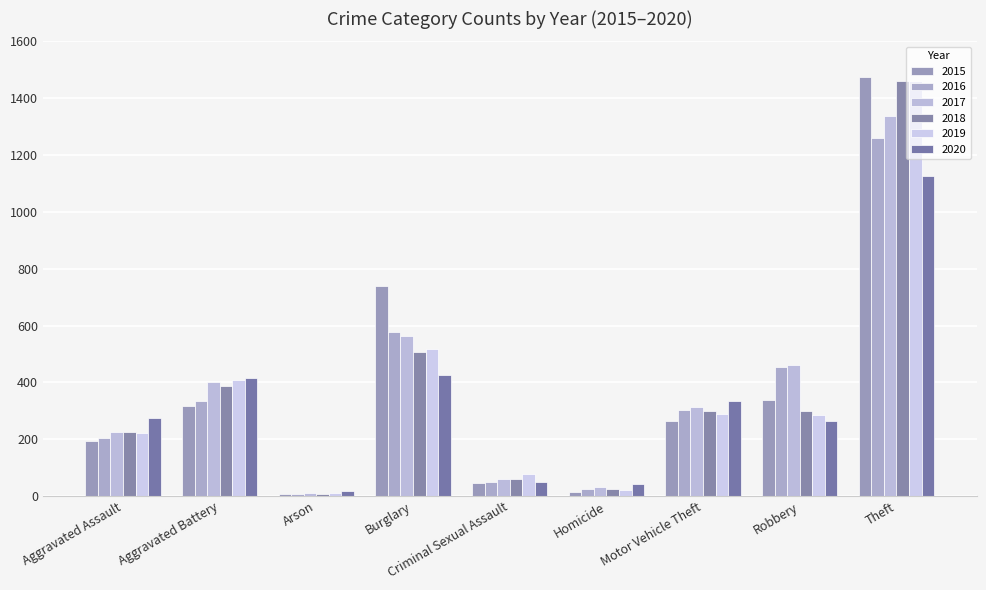

How many data points does each series have?

9